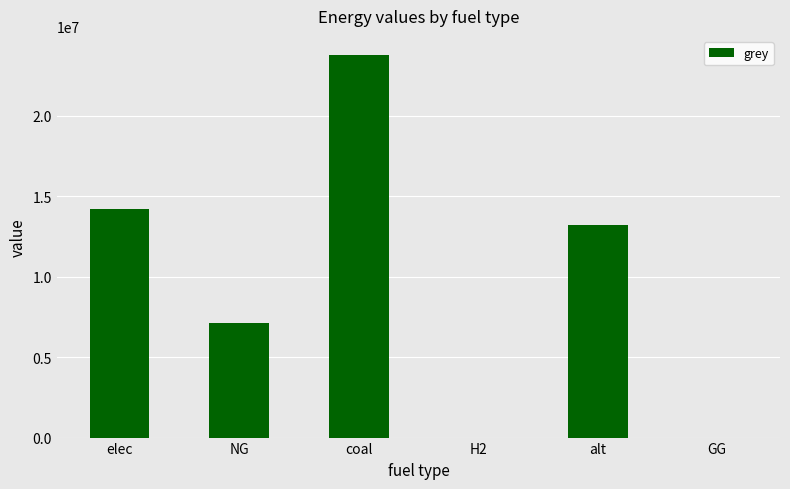

What is the sum of all values?

58378764.2